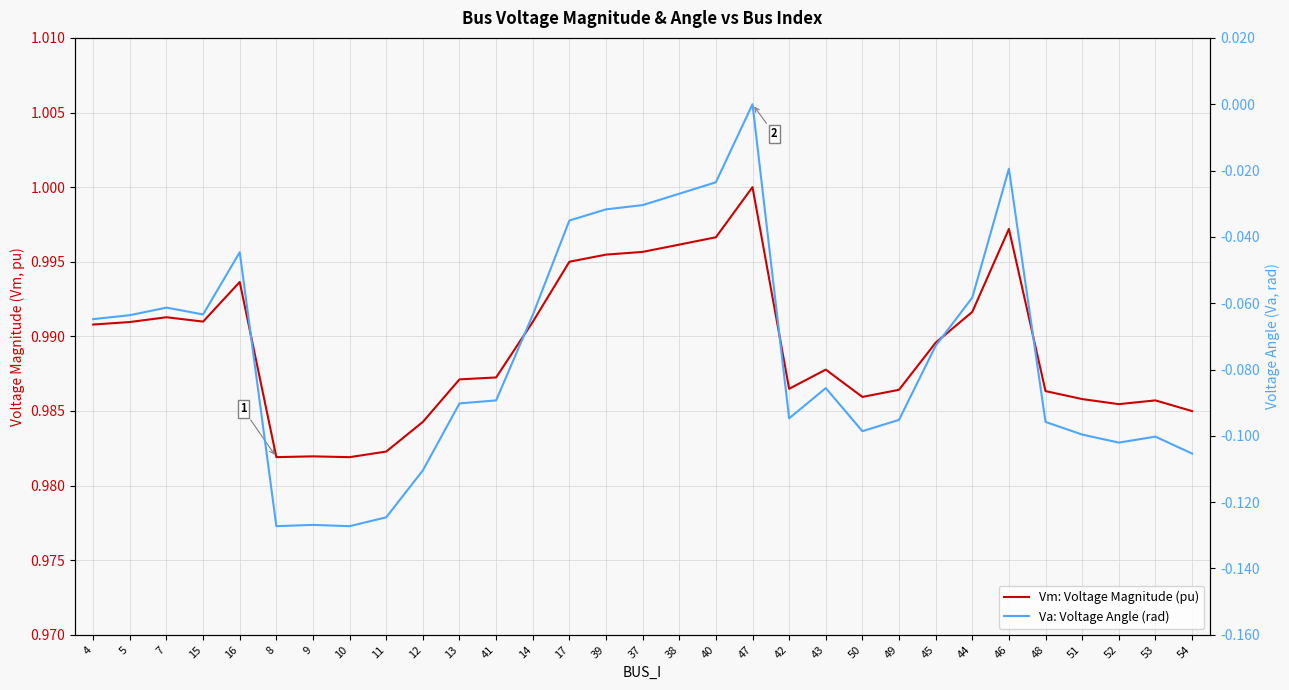

Reading left to right, transcribe all the data shown in this chart.

Vm: Voltage Magnitude (pu): 4=1.0	5=1.0	7=1.0	15=1.0	16=1.0	8=1.0	9=1.0	10=1.0	11=1.0	12=1.0	13=1.0	41=1.0	14=1.0	17=1.0	39=1.0	37=1.0	38=1.0	40=1.0	47=1.0	42=1.0	43=1.0	50=1.0	49=1.0	45=1.0	44=1.0	46=1.0	48=1.0	51=1.0	52=1.0	53=1.0	54=1.0
Va: Voltage Angle (rad): 4=-0.1	5=-0.1	7=-0.1	15=-0.1	16=-0.0	8=-0.1	9=-0.1	10=-0.1	11=-0.1	12=-0.1	13=-0.1	41=-0.1	14=-0.1	17=-0.0	39=-0.0	37=-0.0	38=-0.0	40=-0.0	47=0.0	42=-0.1	43=-0.1	50=-0.1	49=-0.1	45=-0.1	44=-0.1	46=-0.0	48=-0.1	51=-0.1	52=-0.1	53=-0.1	54=-0.1